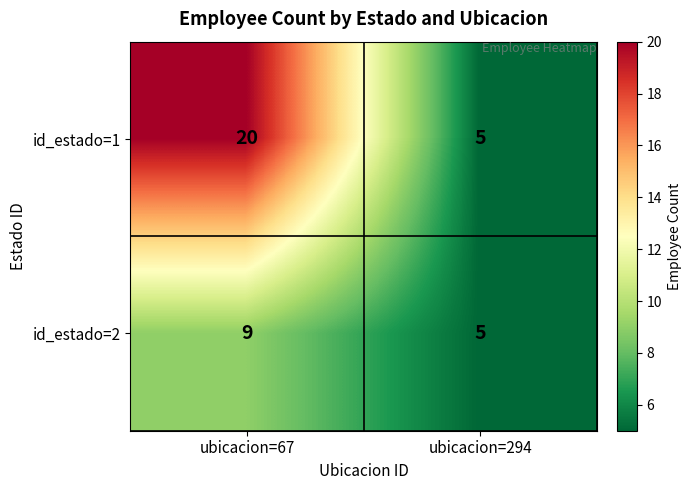

How many series are shown in this chart?

2